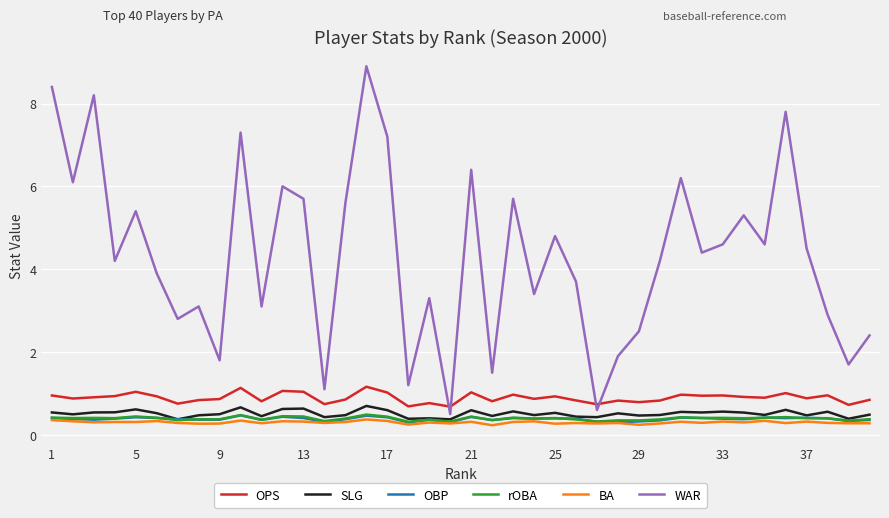

Which series has the largest range (max minus min)?

WAR